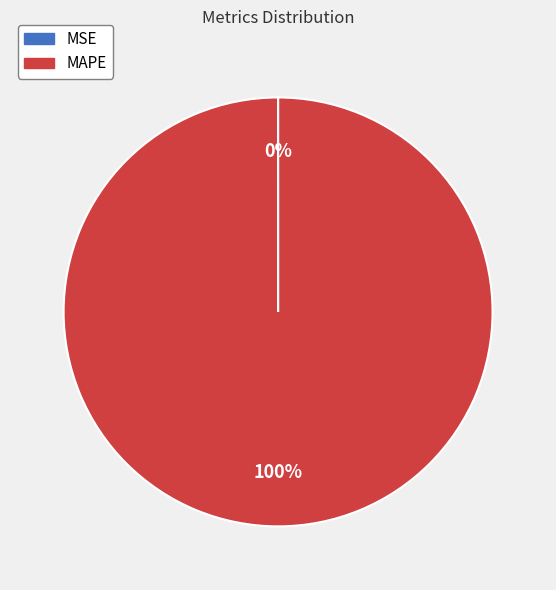

Is MAPE the majority of the pie?

Yes